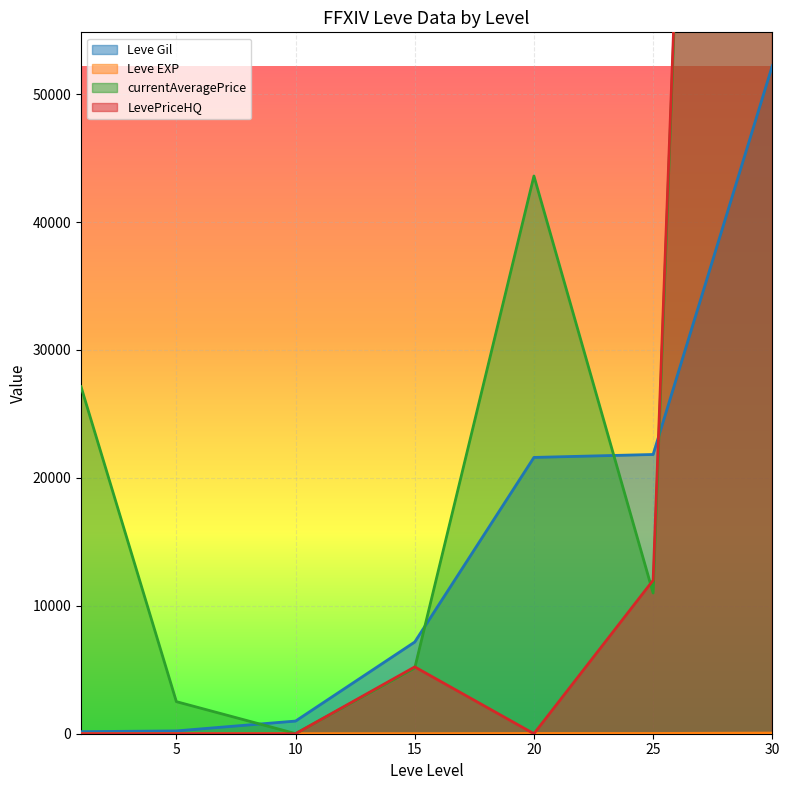

The value of currentAveragePrice at 20 is 43600. True or false?

True